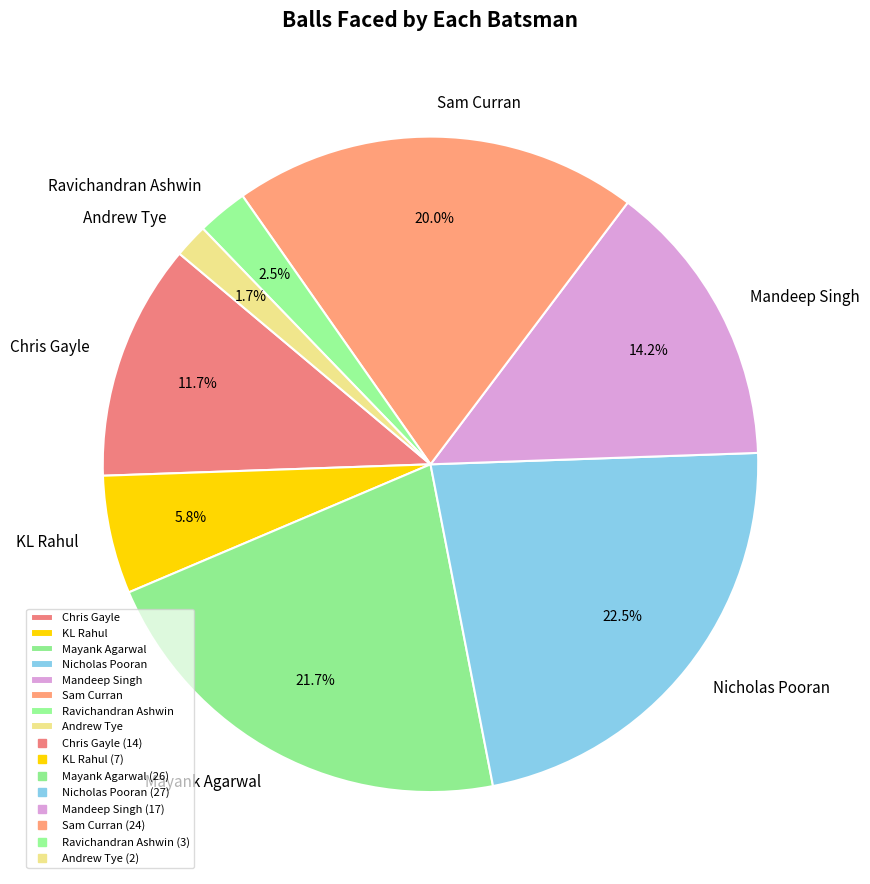

How many segments does this pie chart have?

8